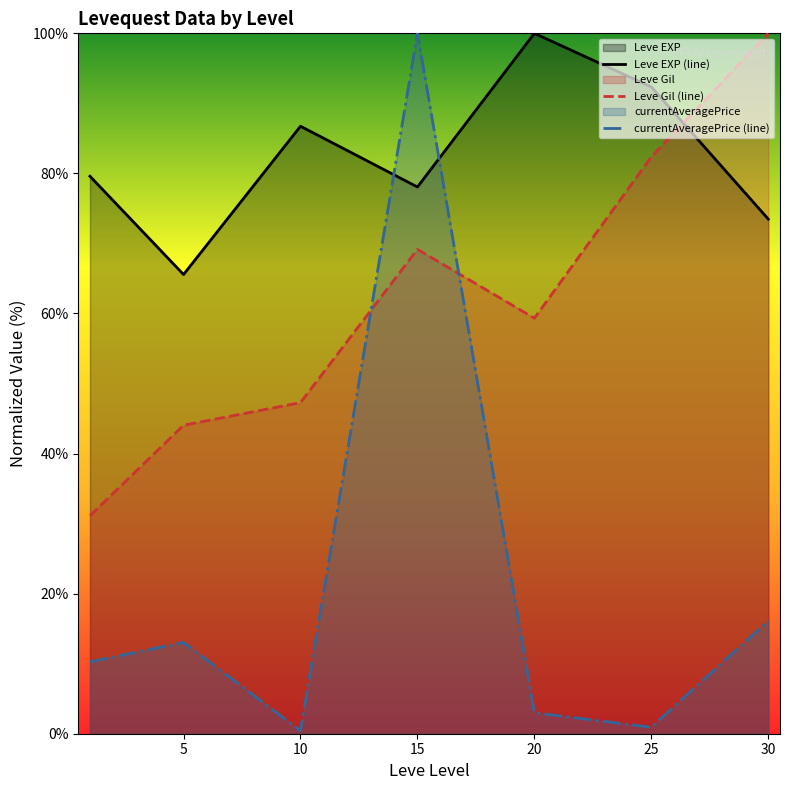

At how many categories does at least one series exceed 87?

4